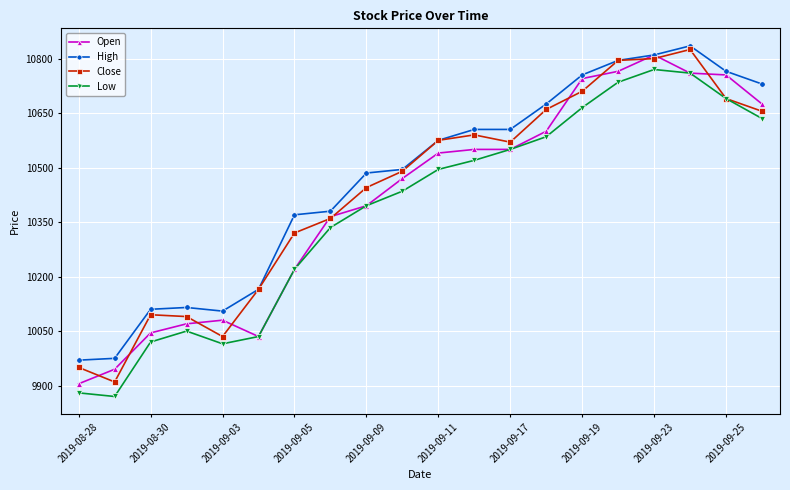

Which series has the largest range (max minus min)?

Close